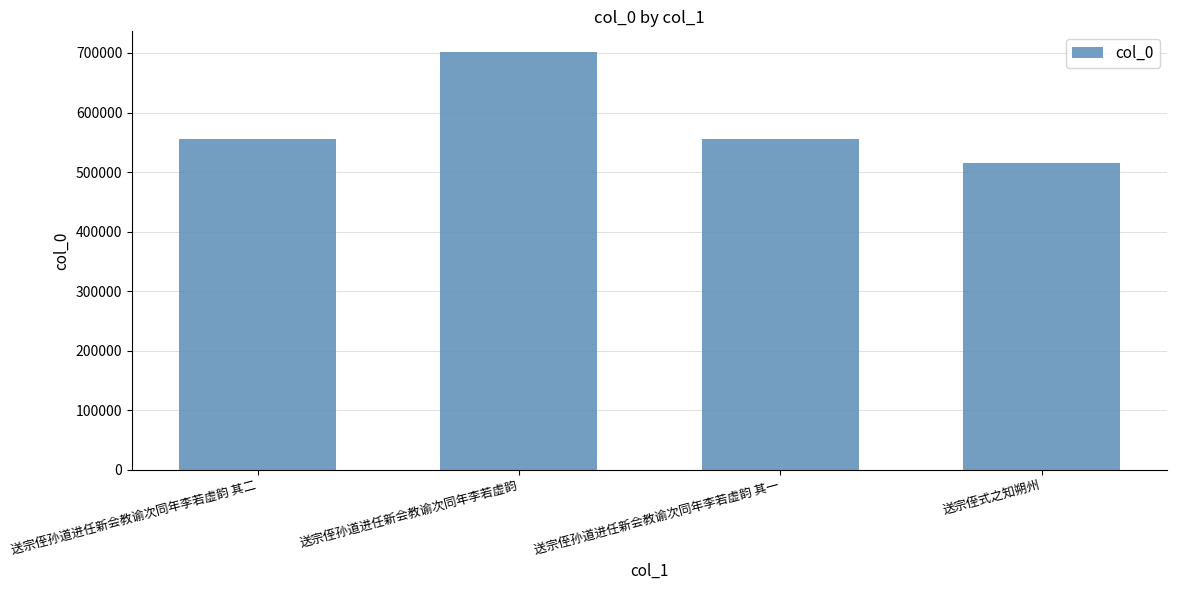

What value does the data have at 送宗侄孙道进任新会教谕次同年李若虚韵 其一?

555349